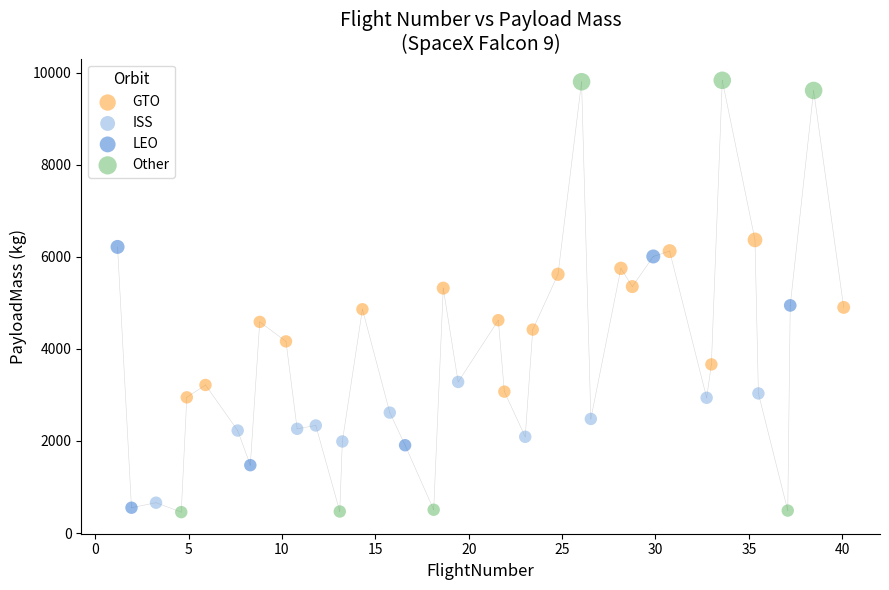

Which series contains the highest Y value?

Other